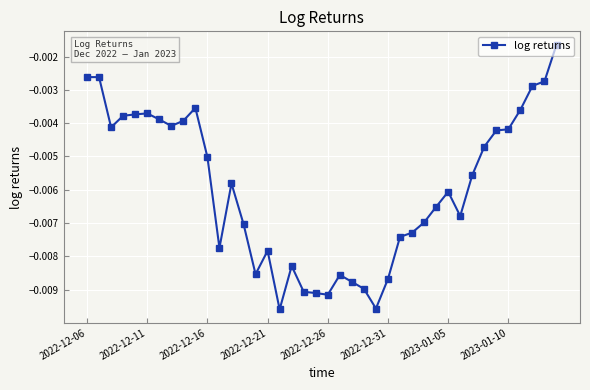

True or false: the data has more than 1 interior local peaks.

True